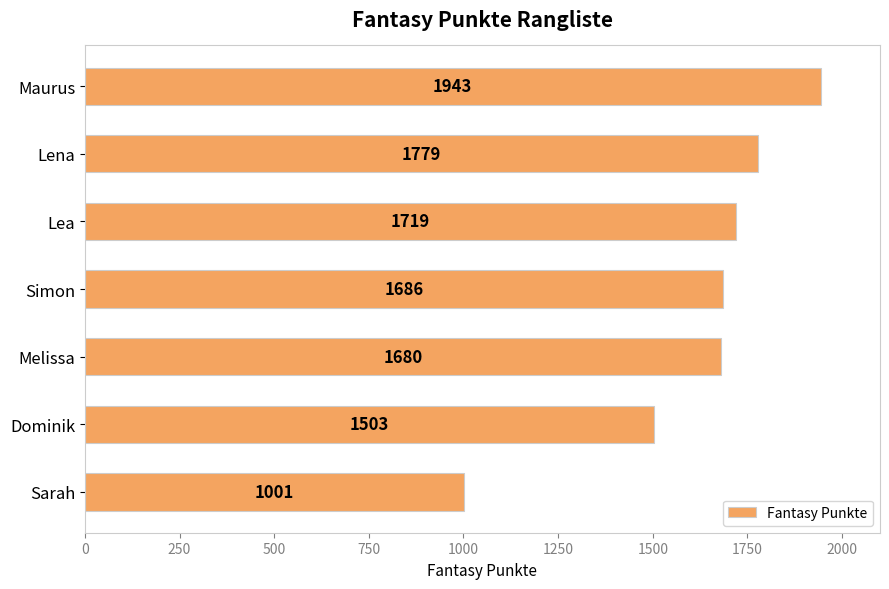

Which label corresponds to the smallest value in the chart?

Sarah